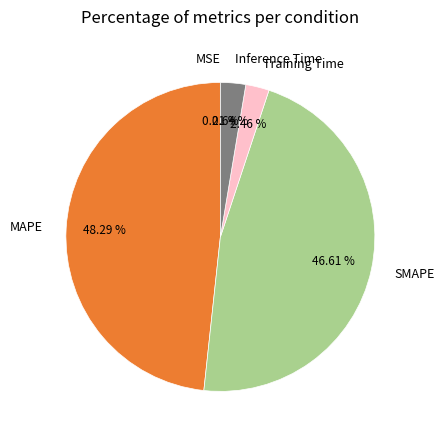

What is the ratio of the value at SMAPE to the value at MAPE?

1.0